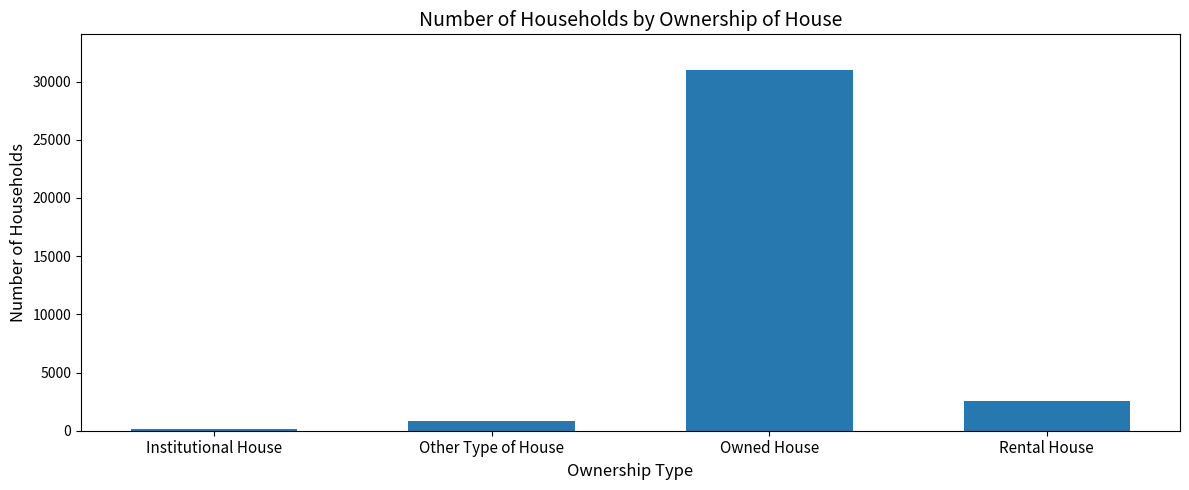

Reading left to right, what are all the values shown in this chart?

Institutional House=189	Other Type of House=871	Owned House=30959	Rental House=2596